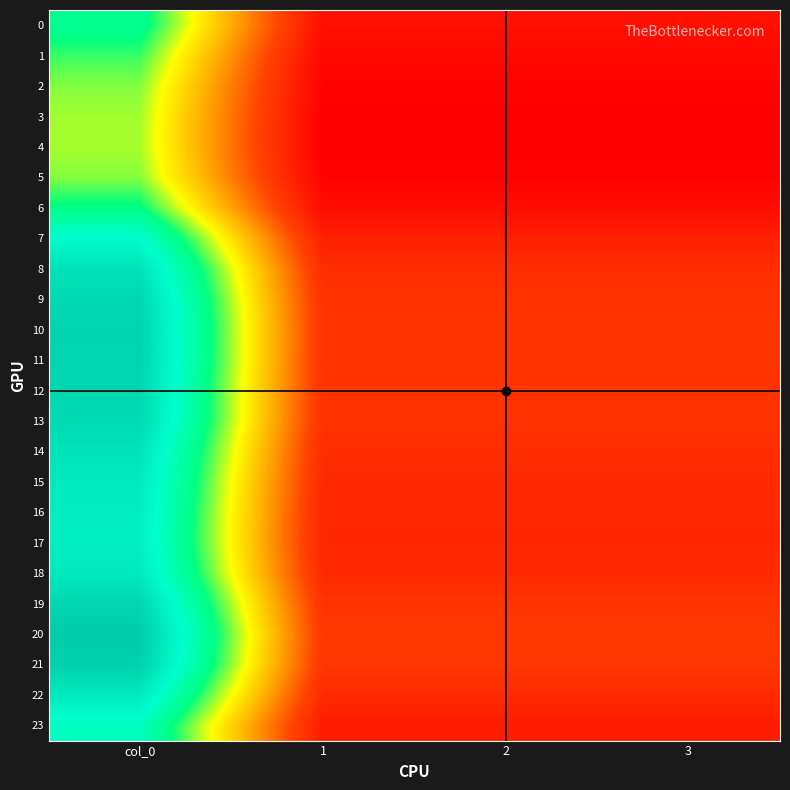

Reading left to right, transcribe all the data shown in this chart.

0: col_0=256.5	1=95.8	2=95.8	3=95.8
1: col_0=239.7	1=89.5	2=89.5	3=89.5
2: col_0=228.7	1=85.4	2=85.4	3=85.4
3: col_0=224.1	1=83.7	2=83.7	3=83.7
4: col_0=223.3	1=83.4	2=83.4	3=83.4
5: col_0=228.7	1=85.4	2=85.4	3=85.4
6: col_0=250.9	1=93.7	2=93.7	3=93.7
7: col_0=289.1	1=107.9	2=107.9	3=107.9
8: col_0=314.1	1=117.3	2=117.3	3=117.3
9: col_0=324.7	1=121.2	2=121.2	3=121.2
10: col_0=328.7	1=122.7	2=122.7	3=122.7
11: col_0=327.8	1=122.4	2=122.4	3=122.4
12: col_0=325.1	1=121.4	2=121.4	3=121.4
13: col_0=323.3	1=120.7	2=120.7	3=120.7
14: col_0=313.4	1=117.0	2=117.0	3=117.0
15: col_0=307.1	1=114.6	2=114.6	3=114.6
16: col_0=303.4	1=113.3	2=113.3	3=113.3
17: col_0=302.1	1=112.8	2=112.8	3=112.8
18: col_0=307.7	1=114.9	2=114.9	3=114.9
19: col_0=325.9	1=121.7	2=121.7	3=121.7
20: col_0=337.2	1=125.9	2=125.9	3=125.9
21: col_0=331.2	1=123.6	2=123.6	3=123.6
22: col_0=307.4	1=114.8	2=114.8	3=114.8
23: col_0=279.3	1=104.3	2=104.3	3=104.3